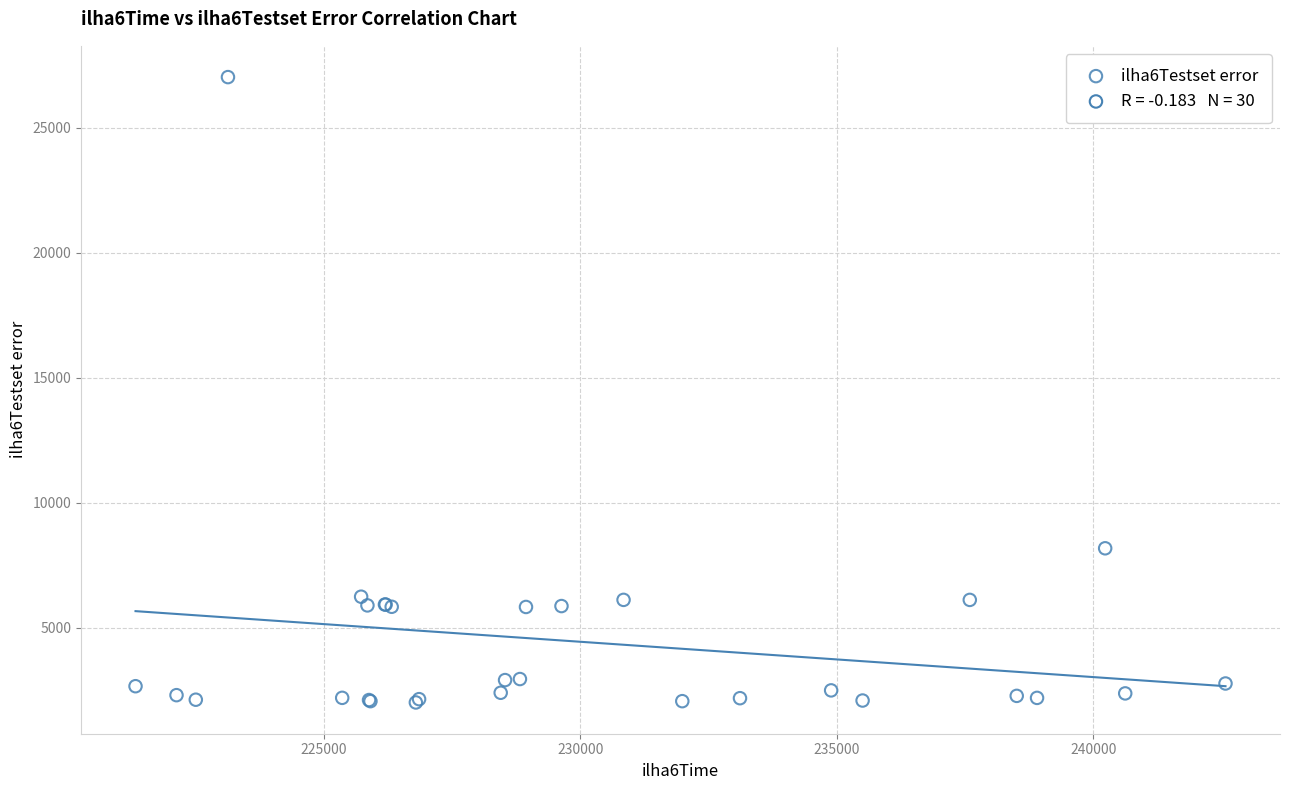

What Y value in the scatter plot is closest to 14521?

8179.1